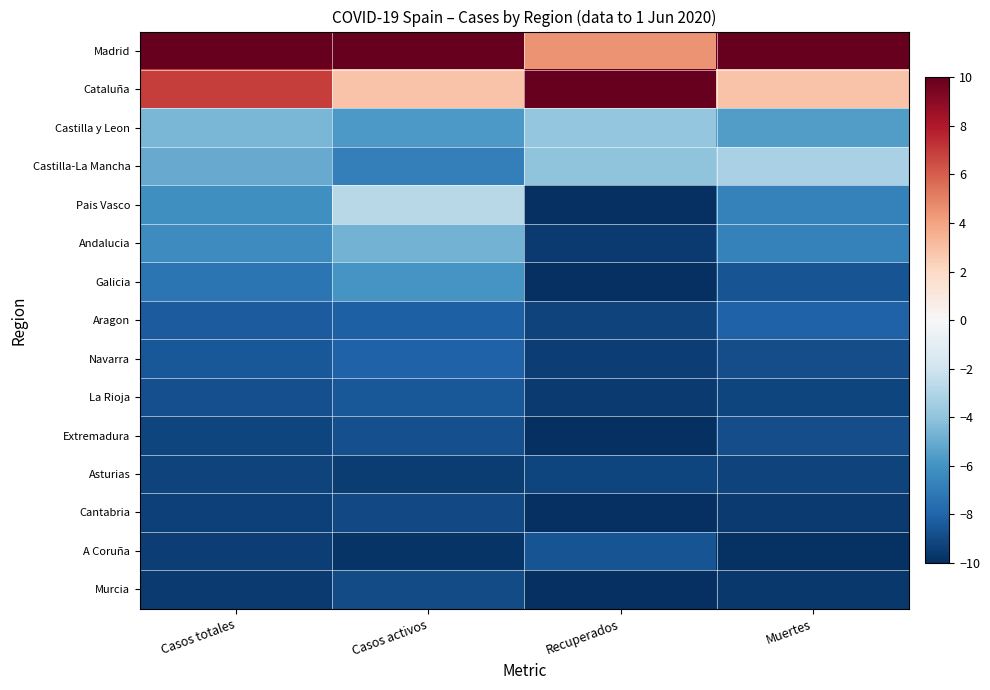

Rank the series by their maximum value, from lowest to highest.

Asturias, Cantabria, Murcia, Extremadura, A Coruña, La Rioja, Aragon, Navarra, Galicia, Andalucia, Castilla y Leon, Castilla-La Mancha, Pais Vasco, Madrid, Cataluña